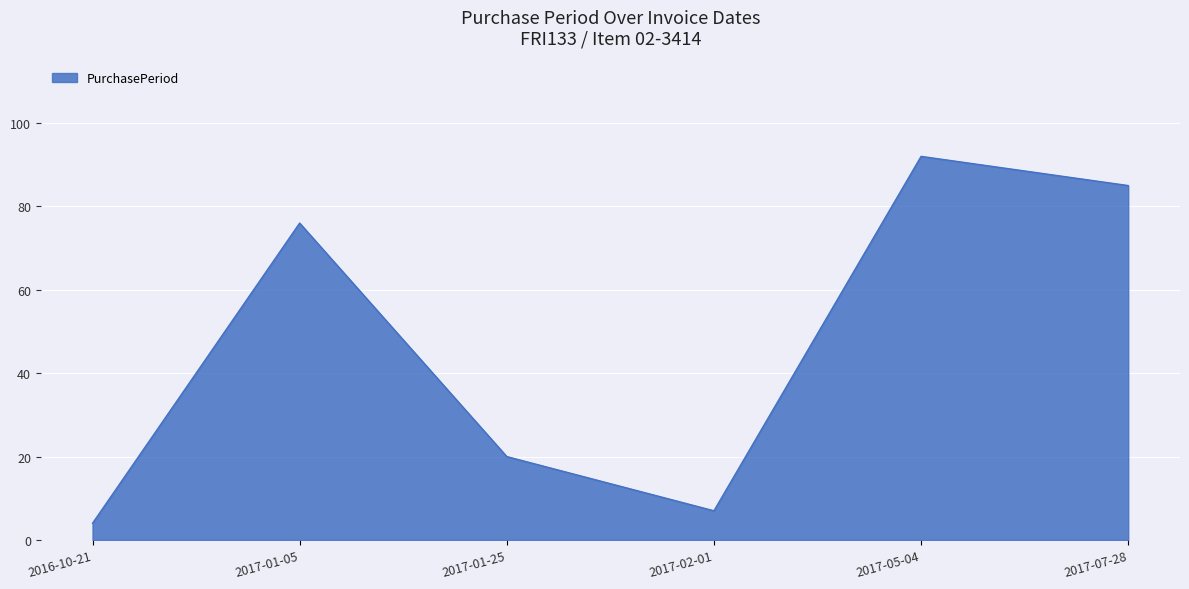

How many interior local peaks (higher than both neighbors) does the data have?

2